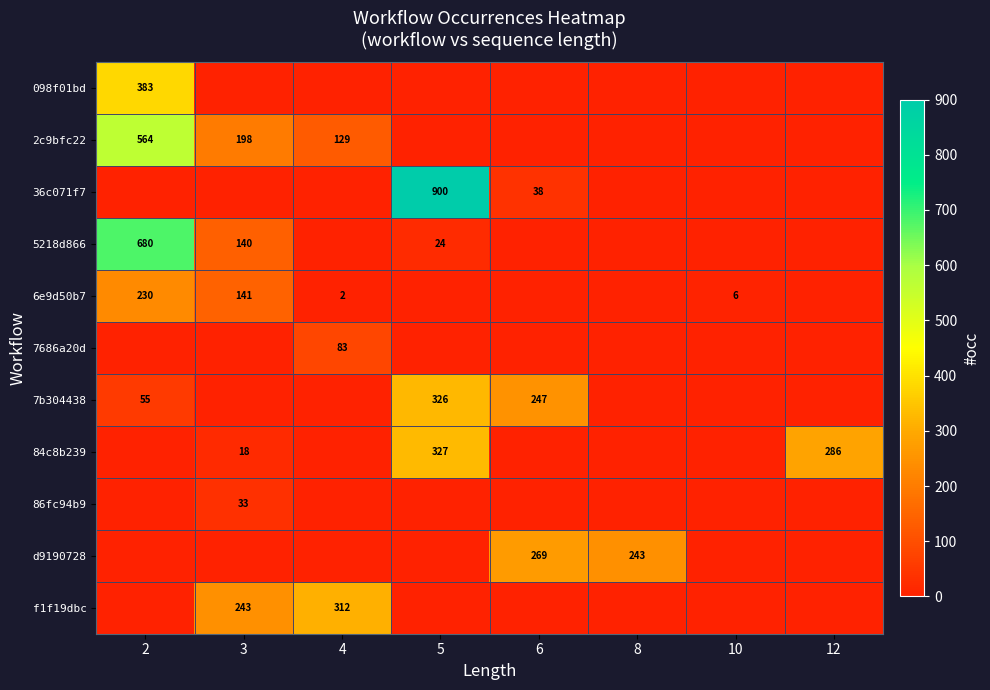

The value of d9190728 at 6 is 269. True or false?

True